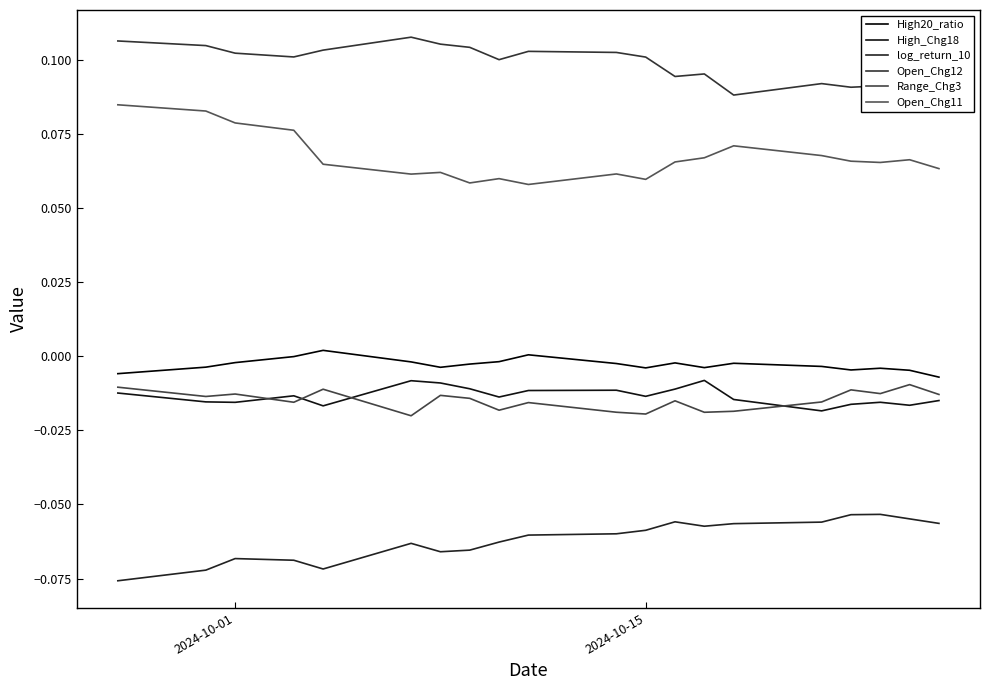

Which series has the largest range (max minus min)?

Open_Chg11